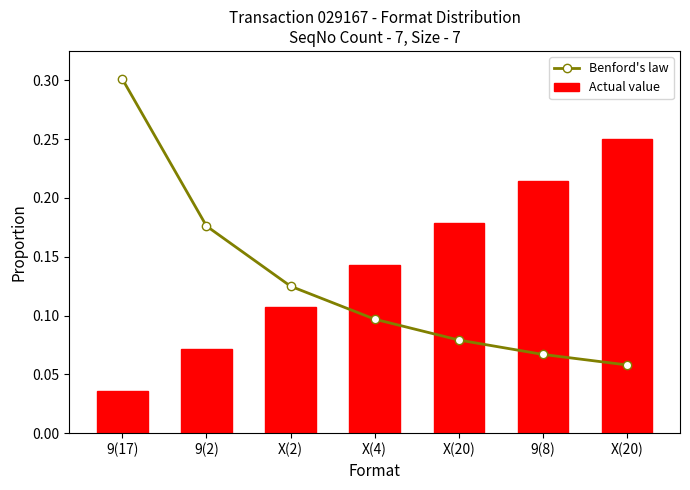

Where is Benford's law nearest to the value 0?

X(20)